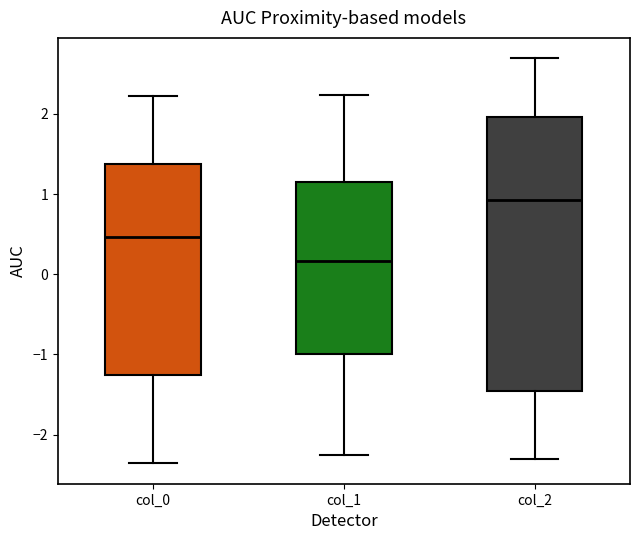

Where does the median line of the box for col_1 sit on the y-axis? The values are not printed on the chart, so give them approximately, as read against the axis.

0.2